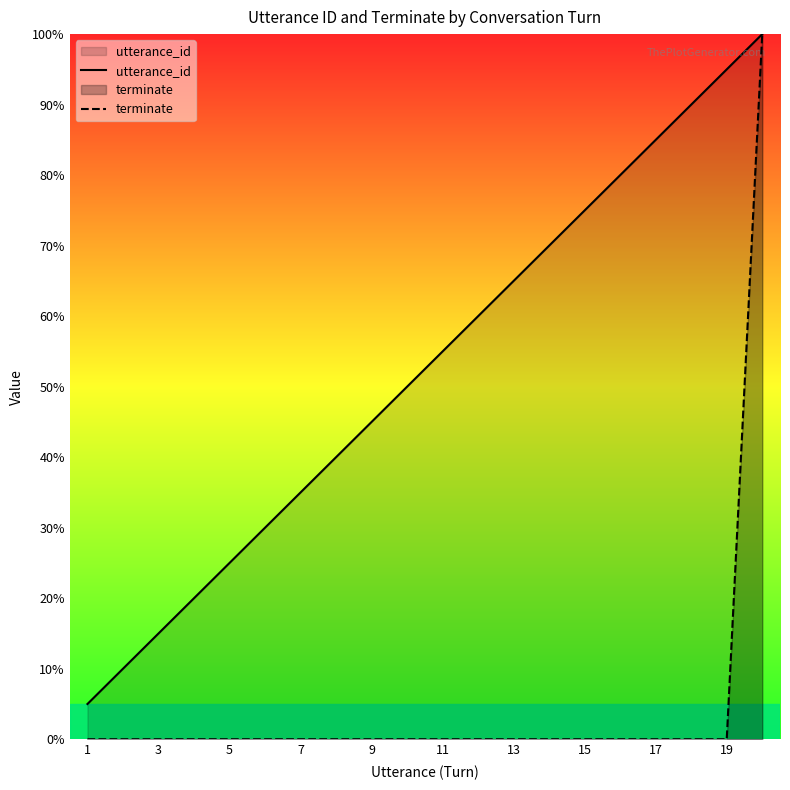

What are all the series names shown in the legend?

utterance_id, terminate